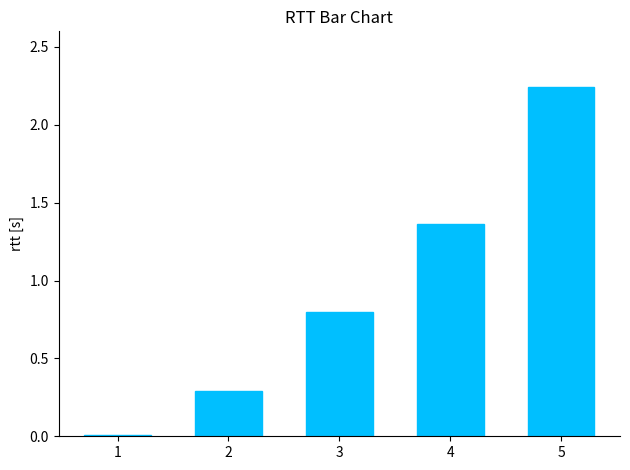

The value at 1 is 0.0. True or false?

True